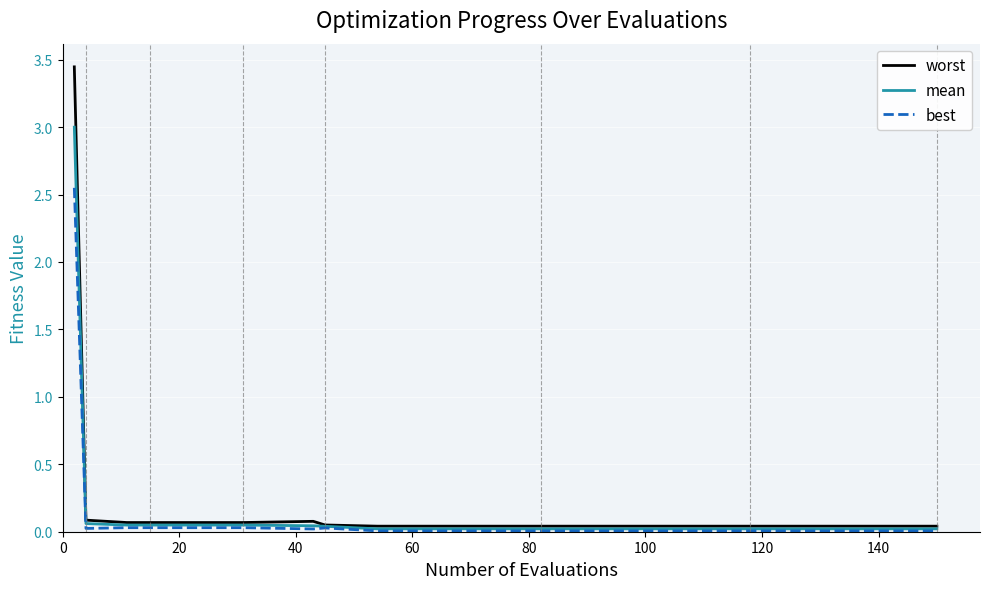

List the series in order of their peak value, highest first.

worst, mean, best